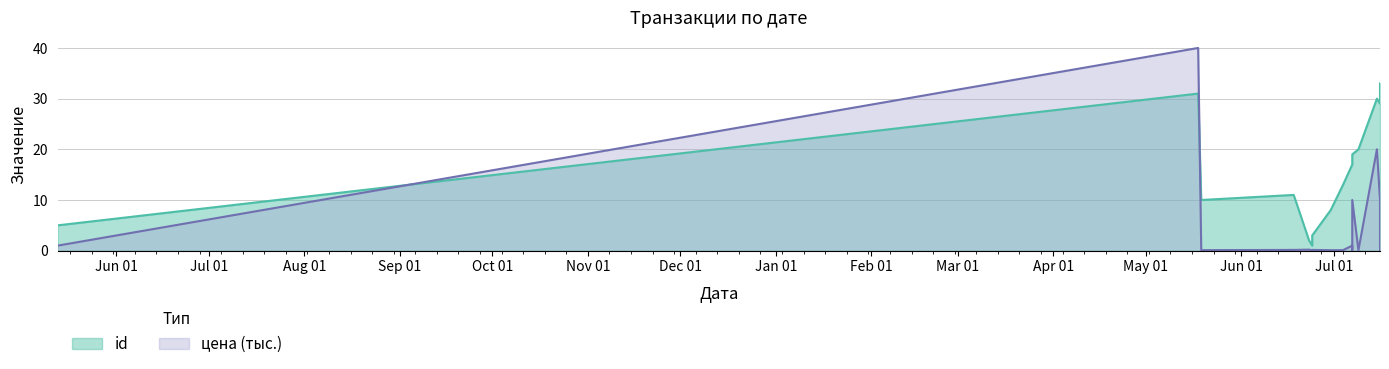

The цена series shows 10.0 at 2022-07-07. True or false?

True